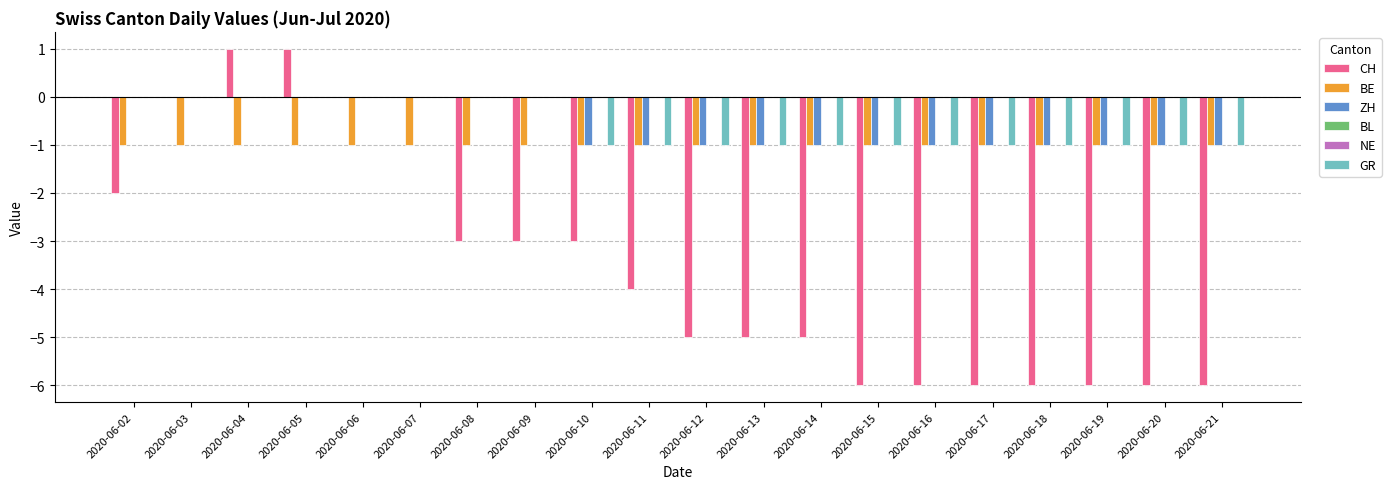

At 2020-06-07, list the series in order from smallest to largest.

BE, CH, ZH, BL, NE, GR